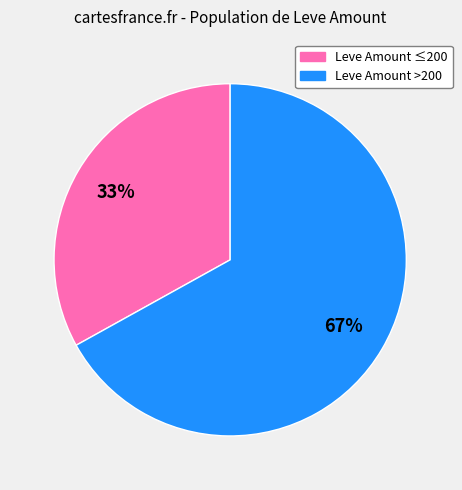

Is there a majority slice in this chart?

Yes